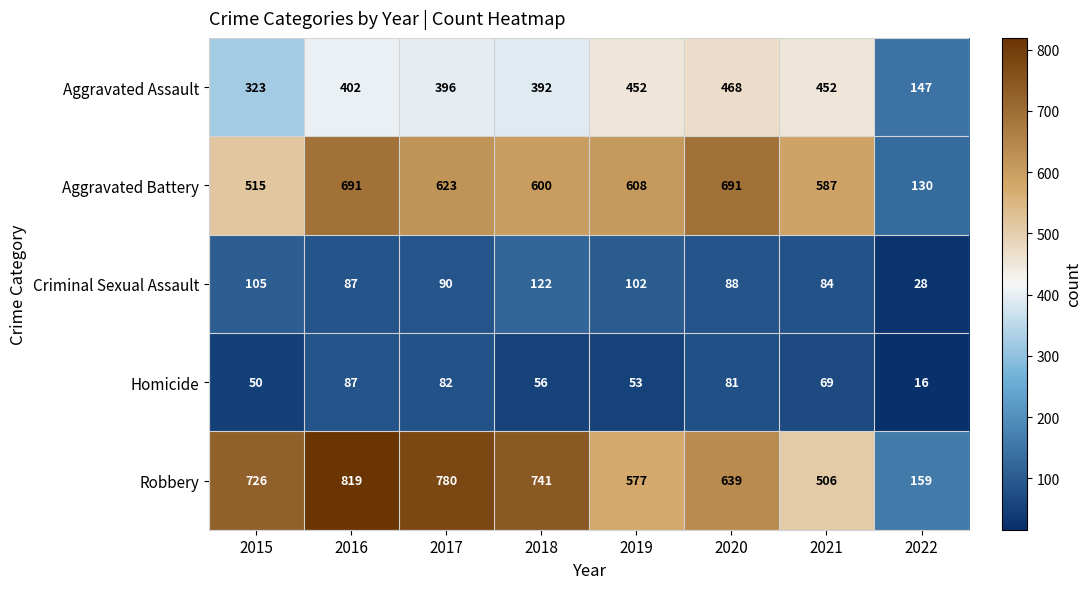

How many values in the Aggravated Battery series are below 608?

4